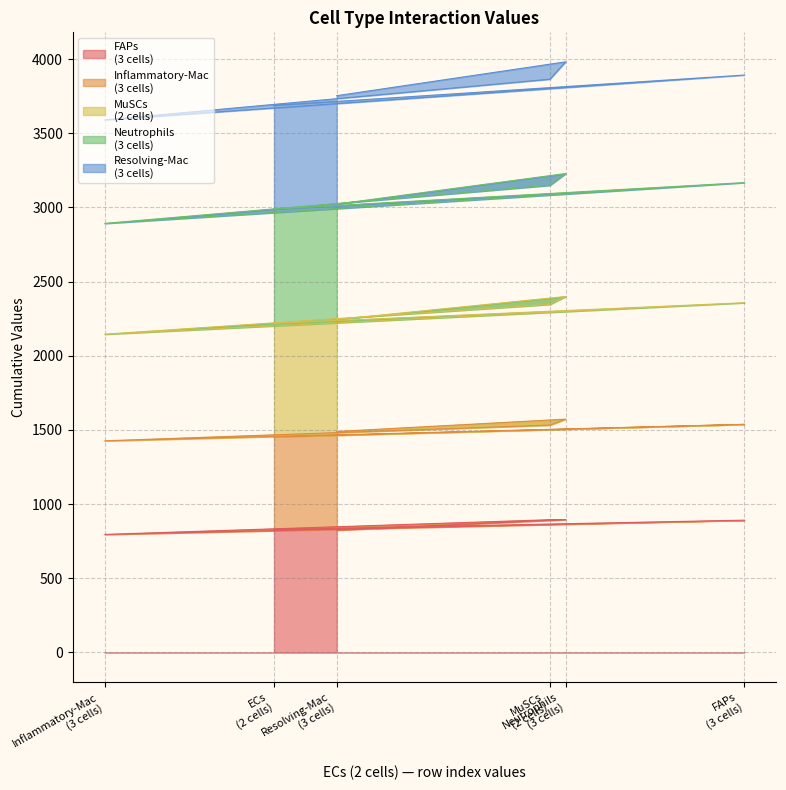

Does the chart display data point markers on the line(s)?

No